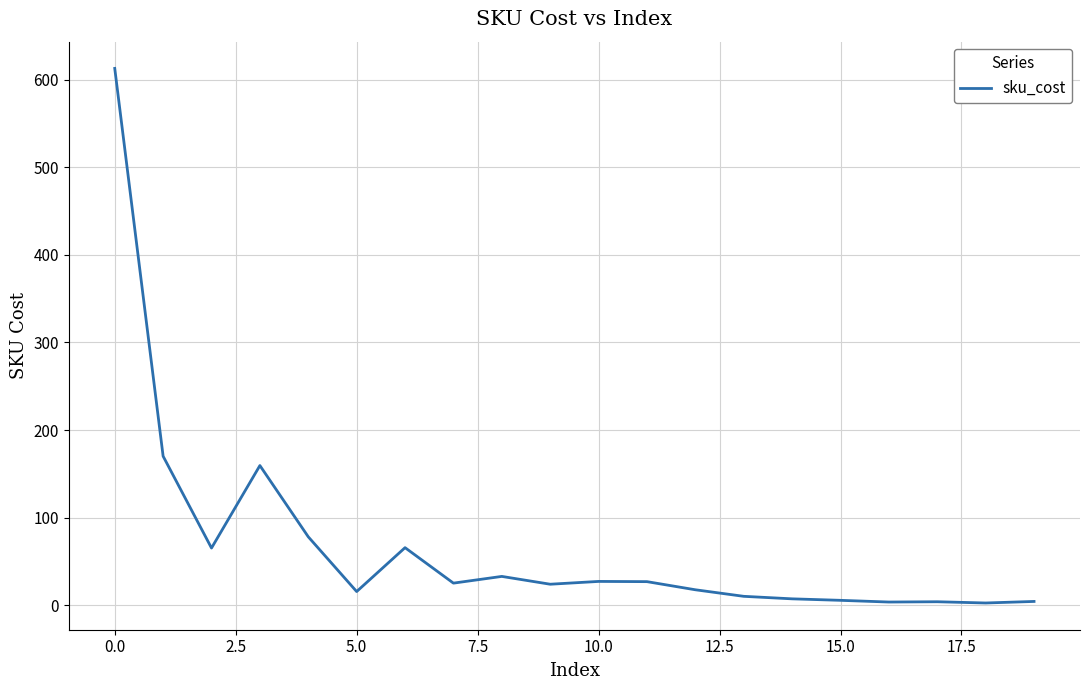

What is the greatest value displayed?

612.8